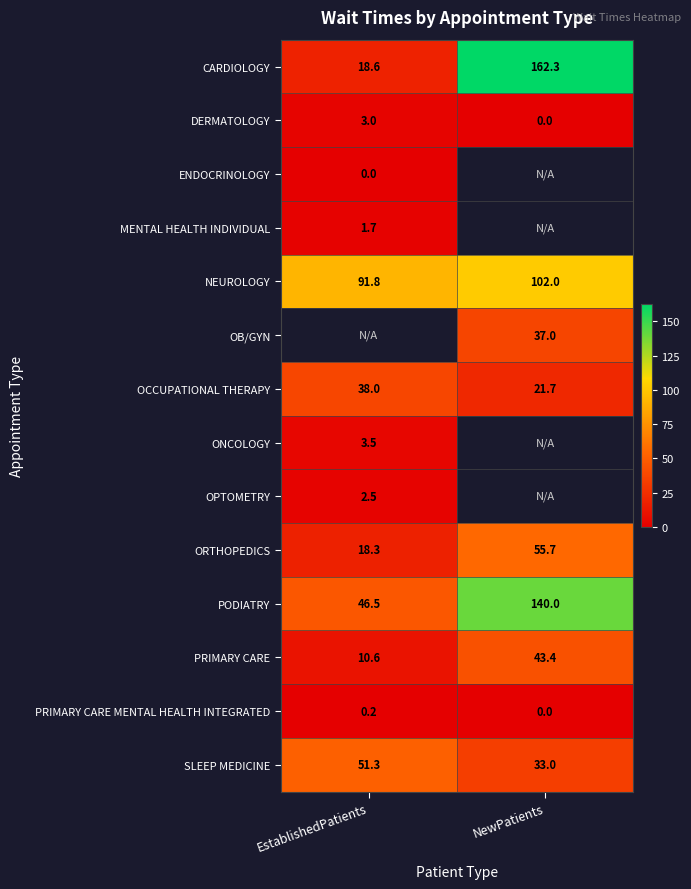

Rank the categories by CARDIOLOGY value from highest to lowest.

NewPatients, EstablishedPatients